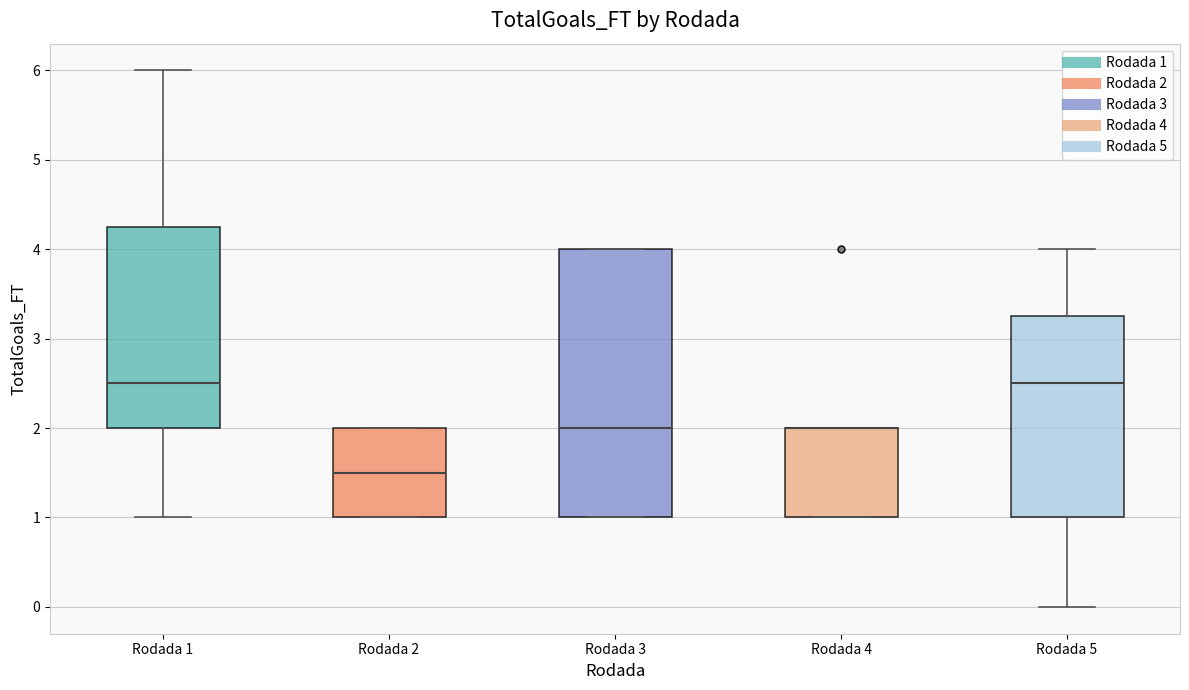

Which box is the tallest, from its lower edge to its upper edge?

Rodada 3